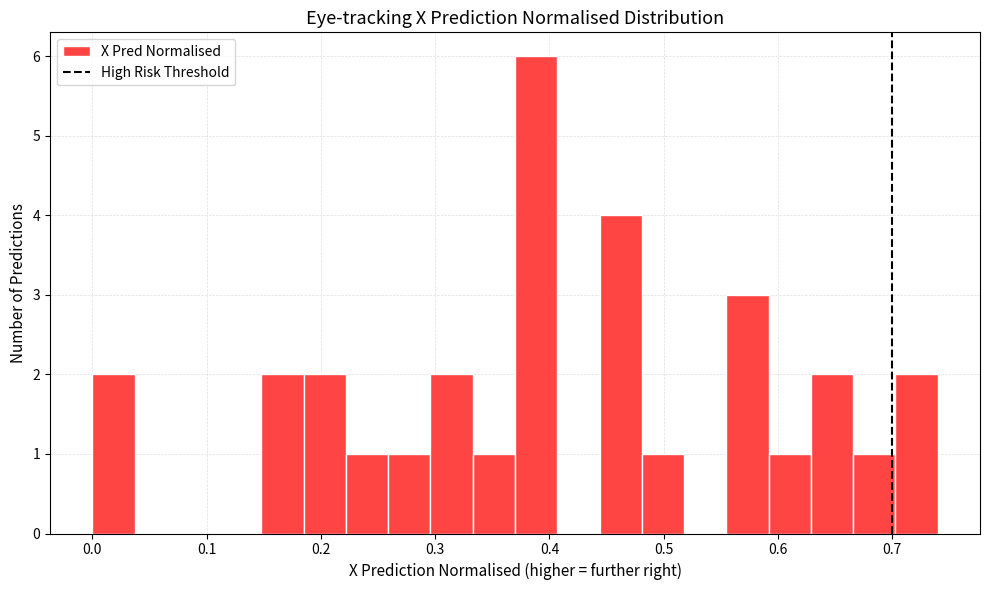

Read against the x-axis, roughly where is the centre of the tallest bar?

0.39